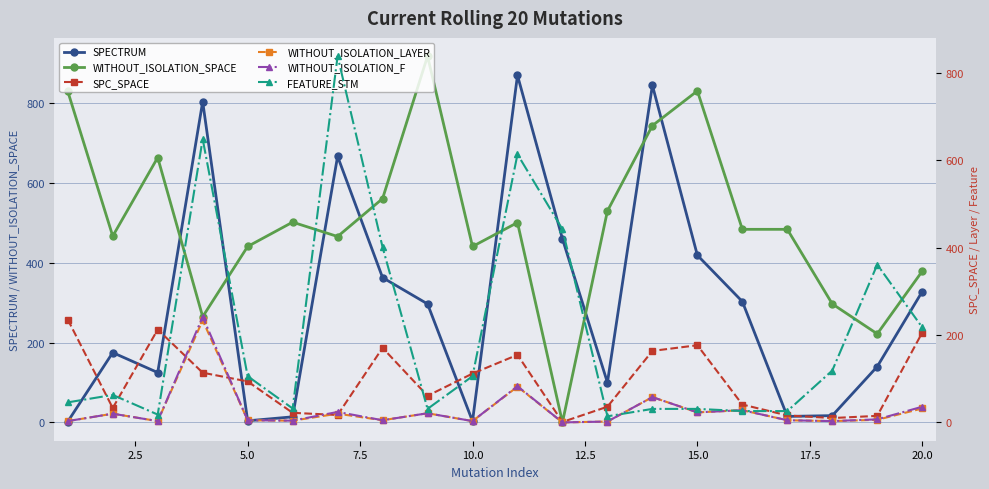

How many lines are shown in the chart?

6